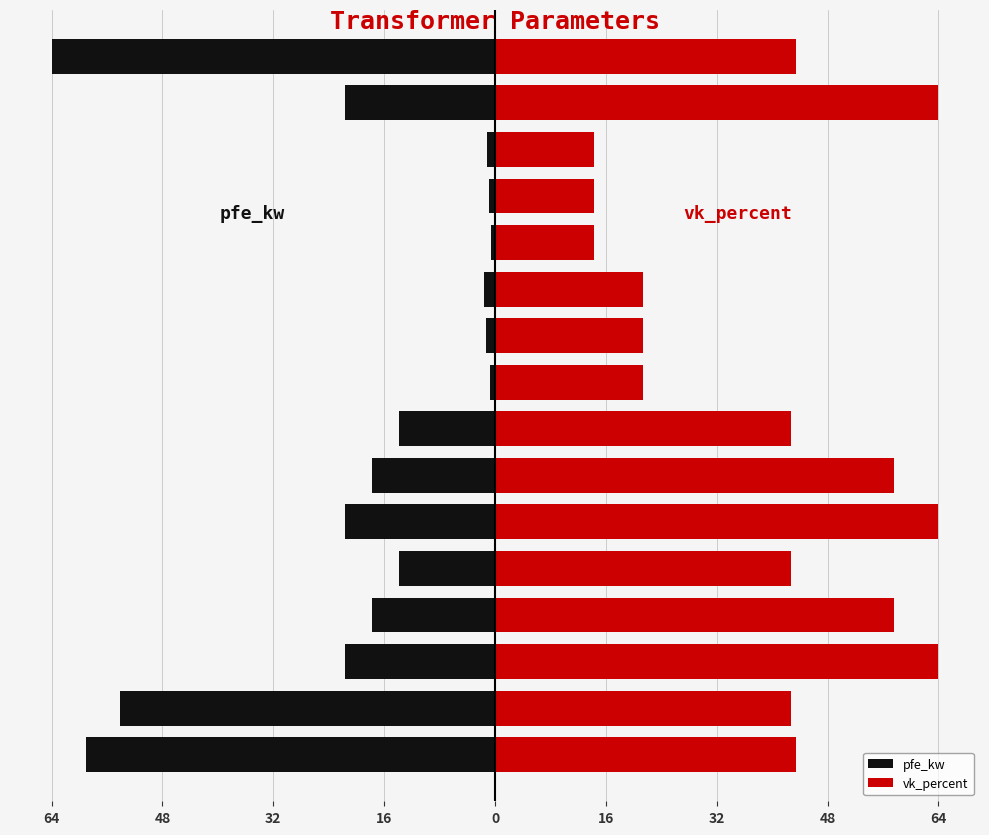

How many groups of bars are there?

16